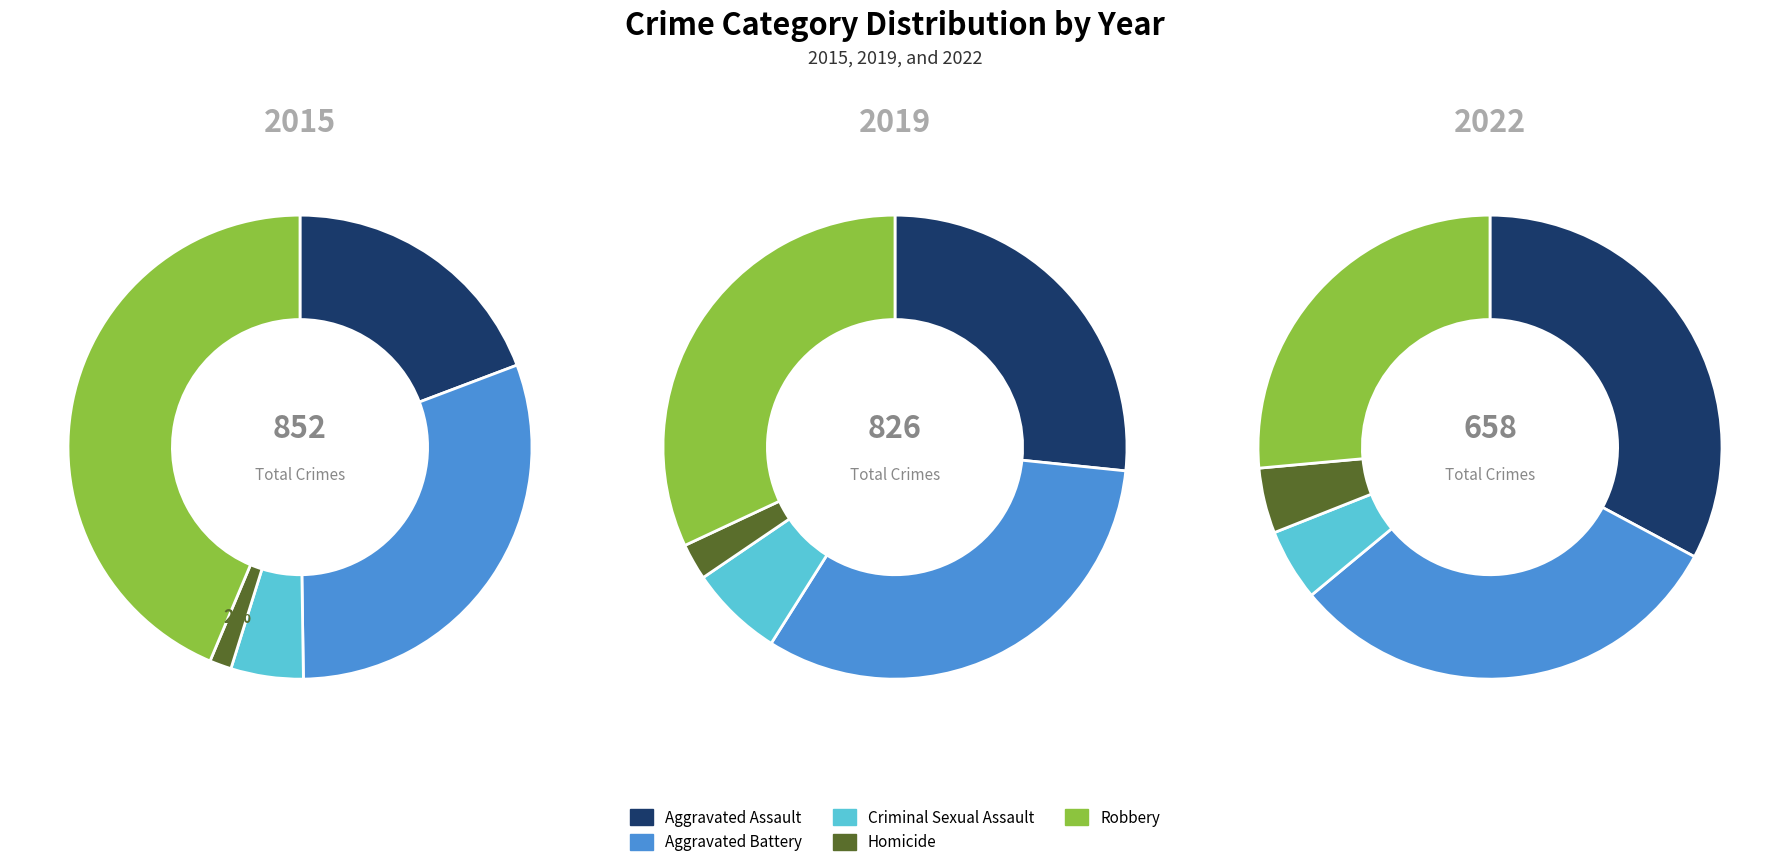

Rank the series by their maximum value, from lowest to highest.

2022, 2019, 2015